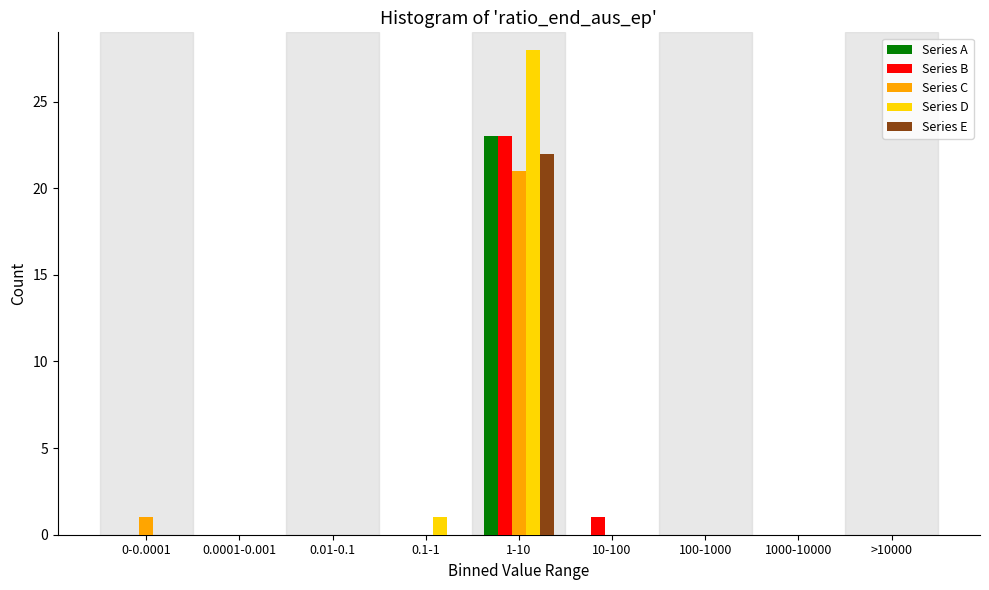

Which label corresponds to the largest value in the chart?

1-10